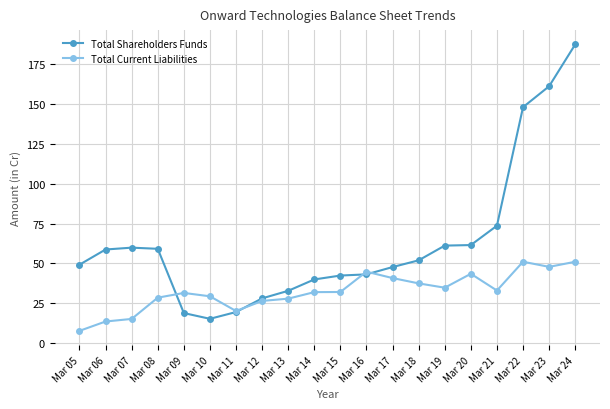

Which category has the lowest value in the Total Current Liabilities series?

Mar 05